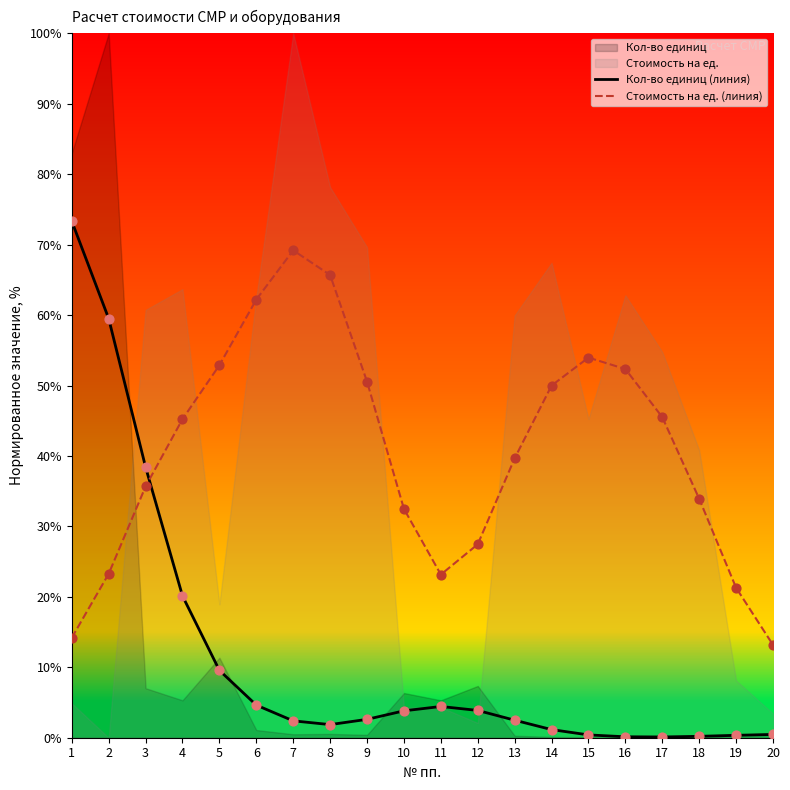

Which series has the widest spread of Y values?

Кол-во единиц (линия)